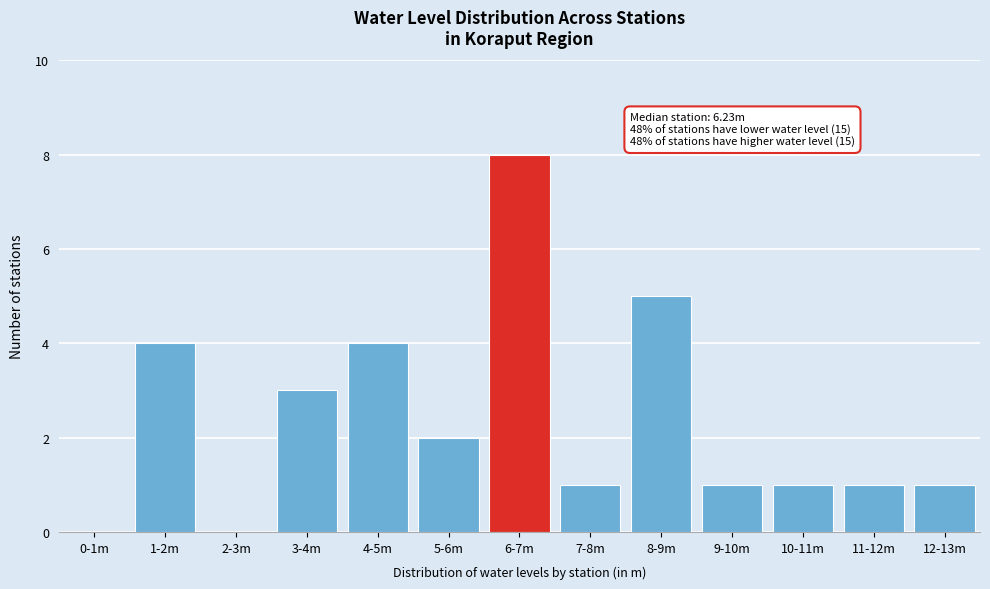

Reading right to left, transcribe all the data shown in this chart.

12-13m=1	11-12m=1	10-11m=1	9-10m=1	8-9m=5	7-8m=1	6-7m=8	5-6m=2	4-5m=4	3-4m=3	2-3m=0	1-2m=4	0-1m=0